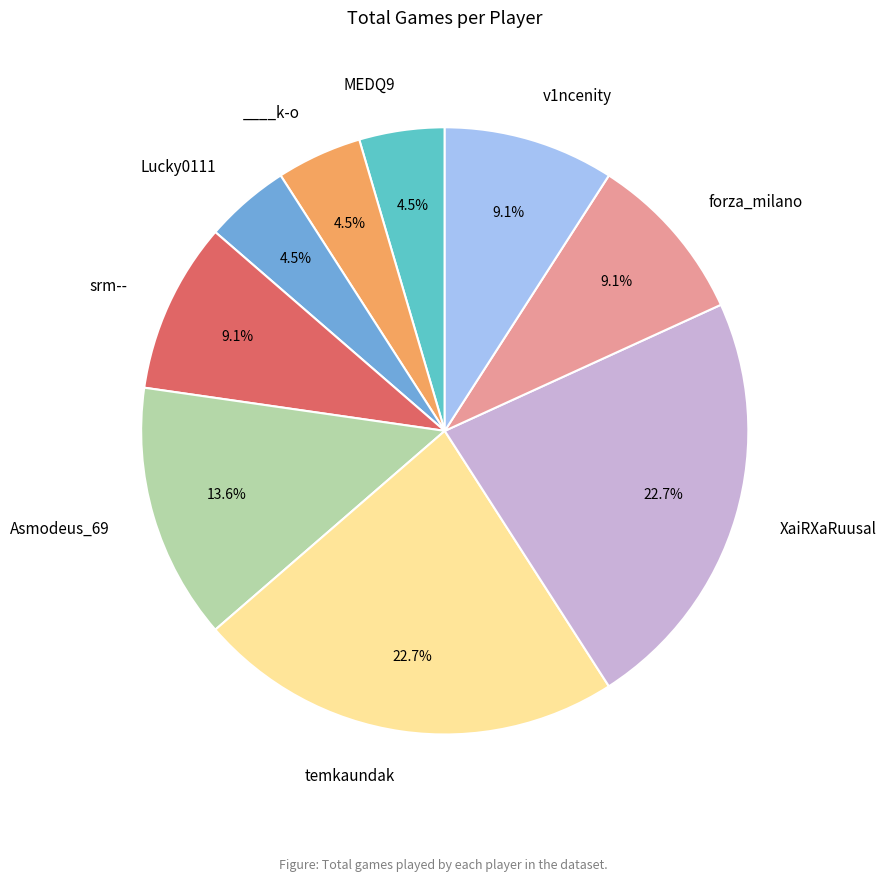

Count the number of slices in the pie.

9